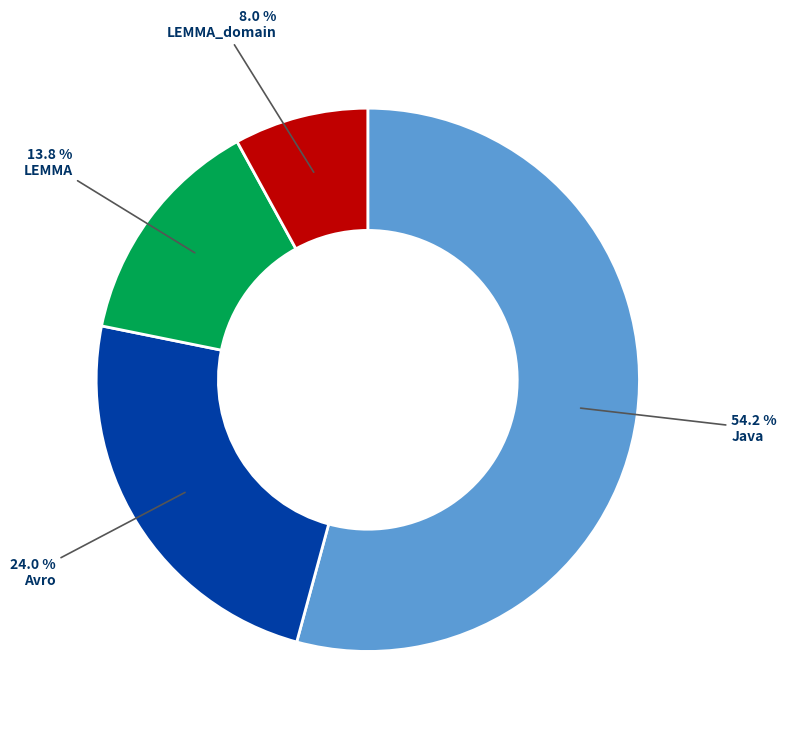

Is LEMMA the majority of the pie?

No